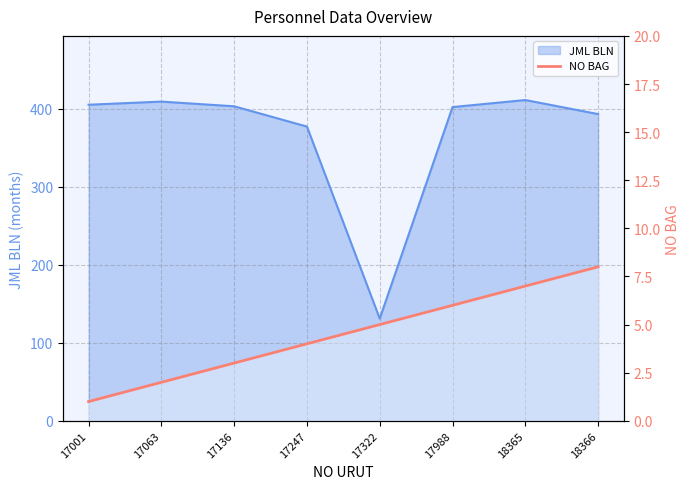

The value at 17063 is 0. True or false?

False